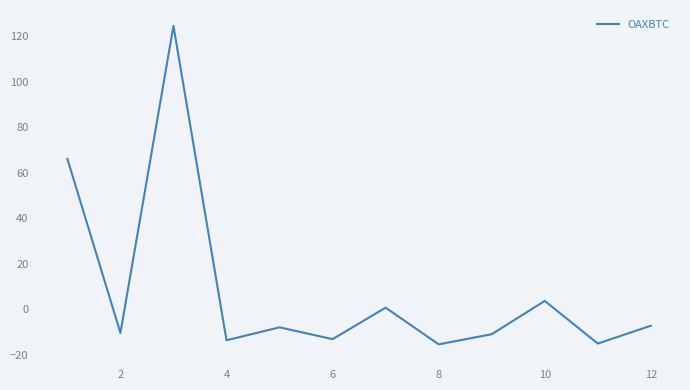

What is the maximum value shown in the chart?

124.5